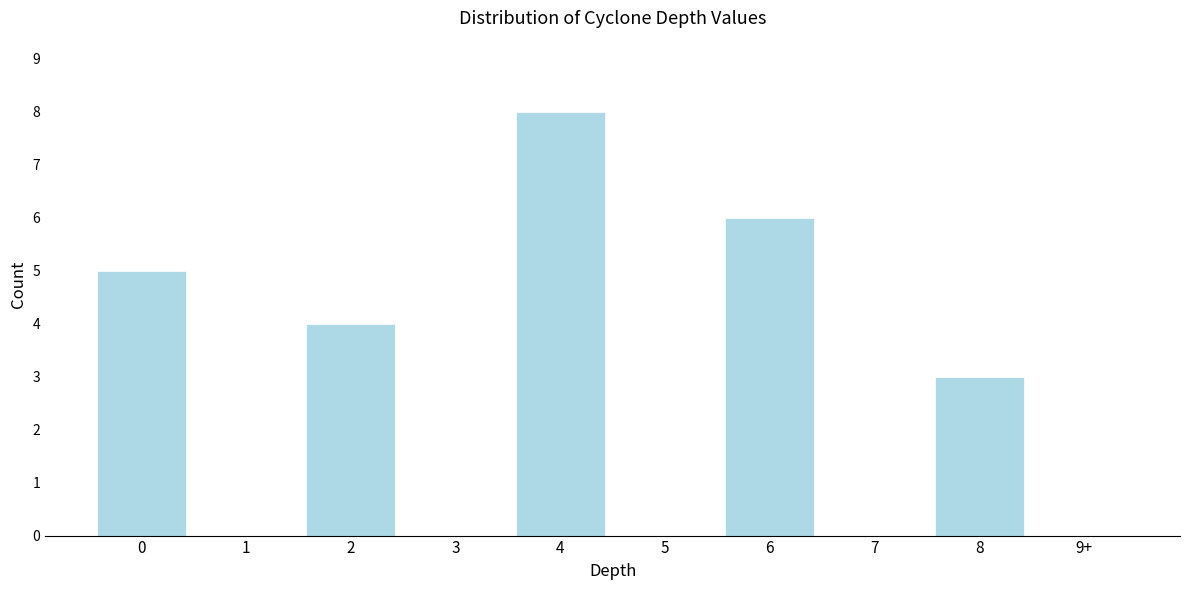

Reading left to right, list all the values displayed in this chart.

0=5	1=0	2=4	3=0	4=8	5=0	6=6	7=0	8=3	9+=0